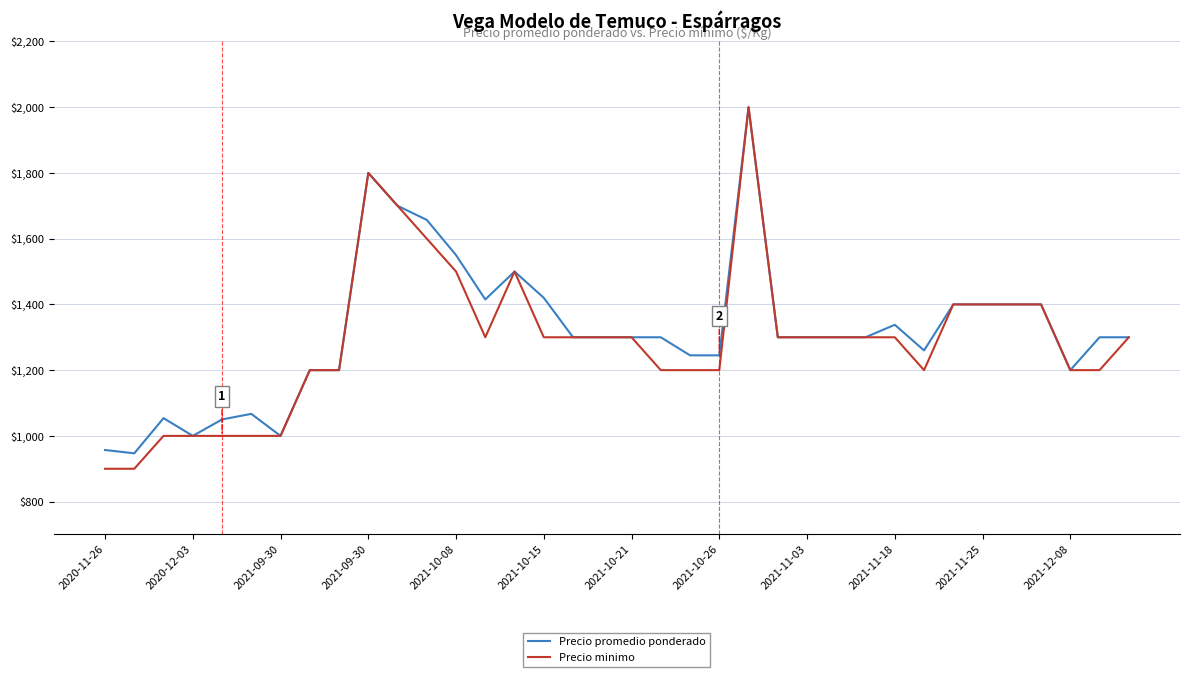

Which series has the largest range (max minus min)?

Precio minimo